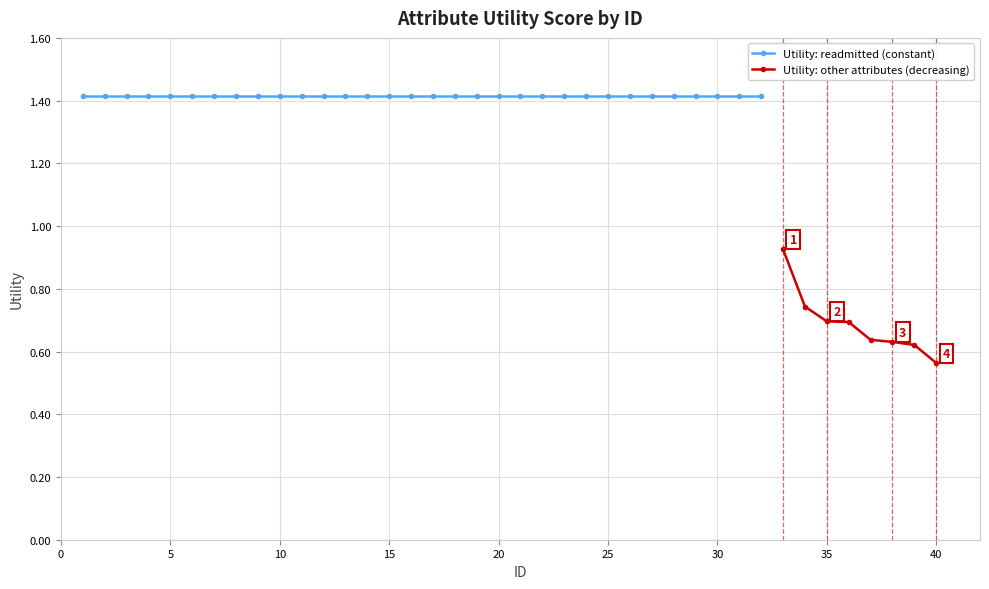

What is the minimum value shown in the chart?

0.6